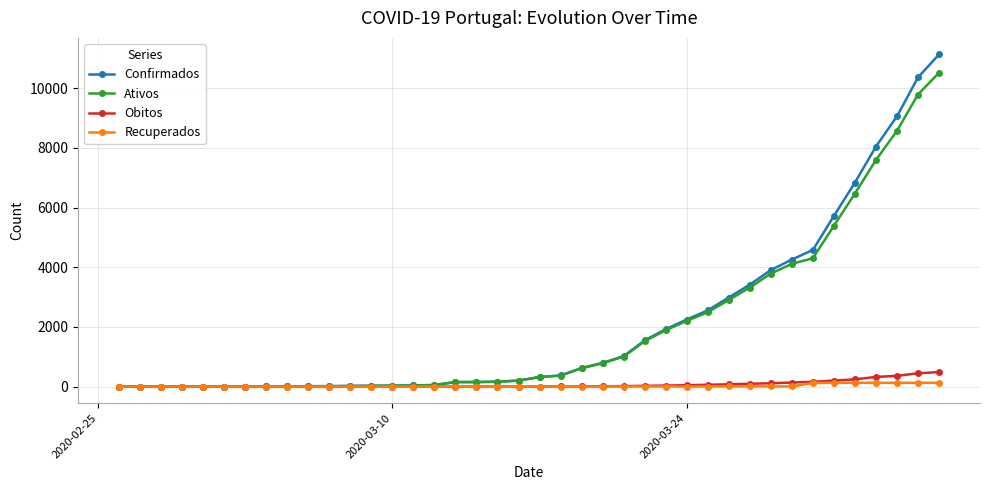

What is the highest value of the Obitos series?

486